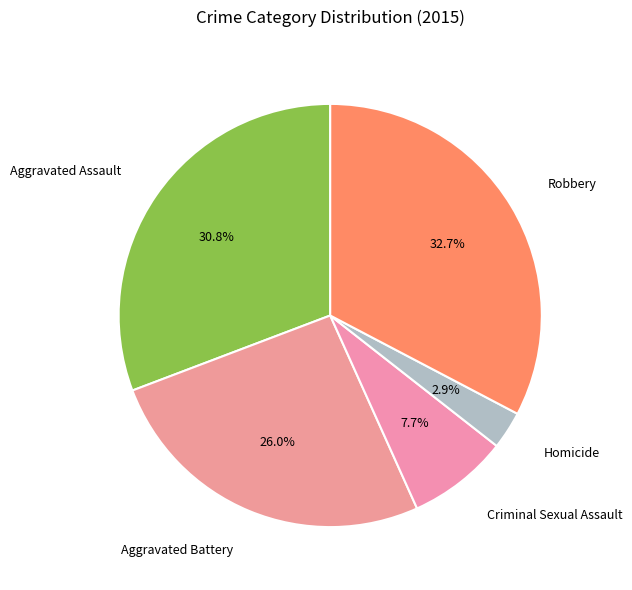

Which has a higher value, Robbery or Aggravated Battery?

Robbery